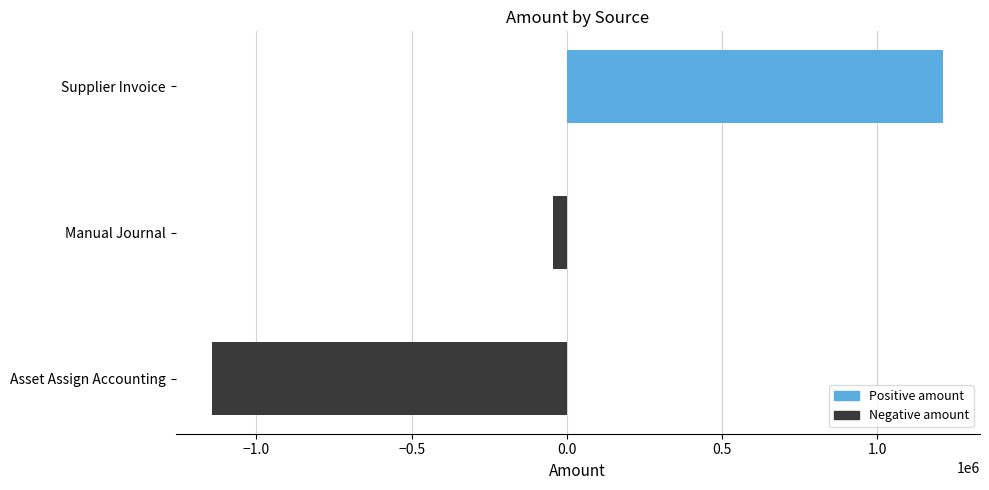

The value at Asset Assign Accounting is -1142484.9. True or false?

True